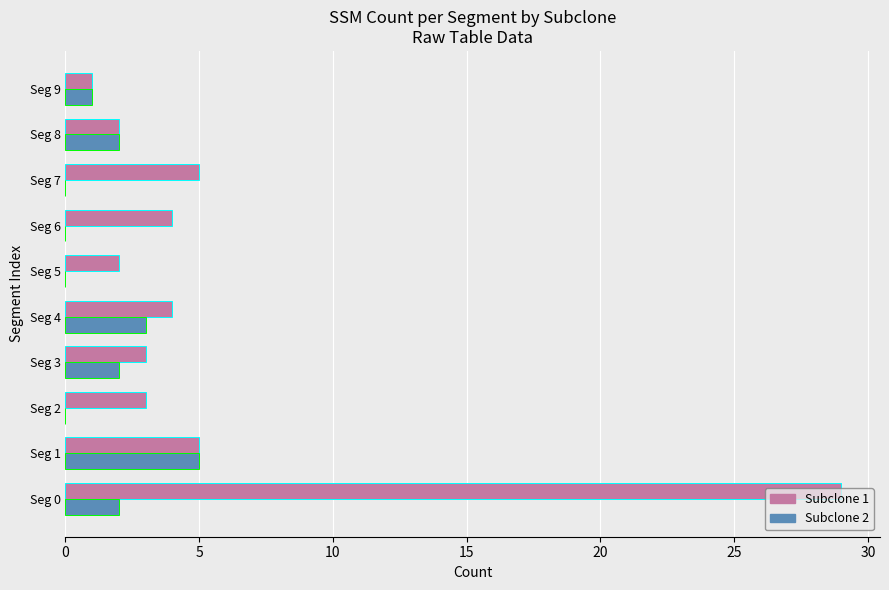

What is the maximum value shown in the chart?

29